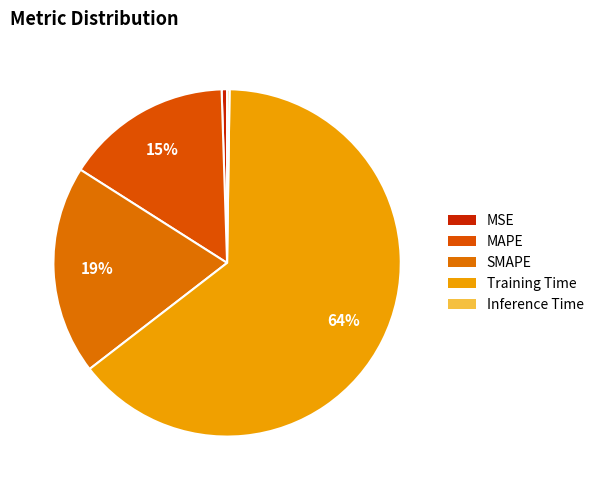

Count the number of slices in the pie.

5